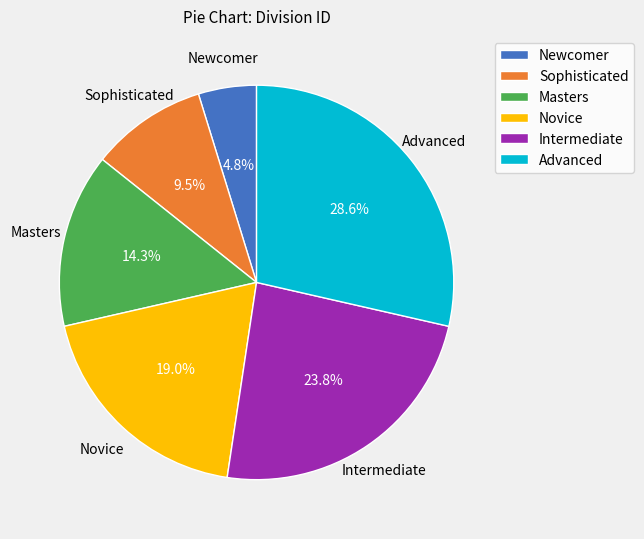

To the nearest percent, what percentage of the pie is Intermediate?

24%